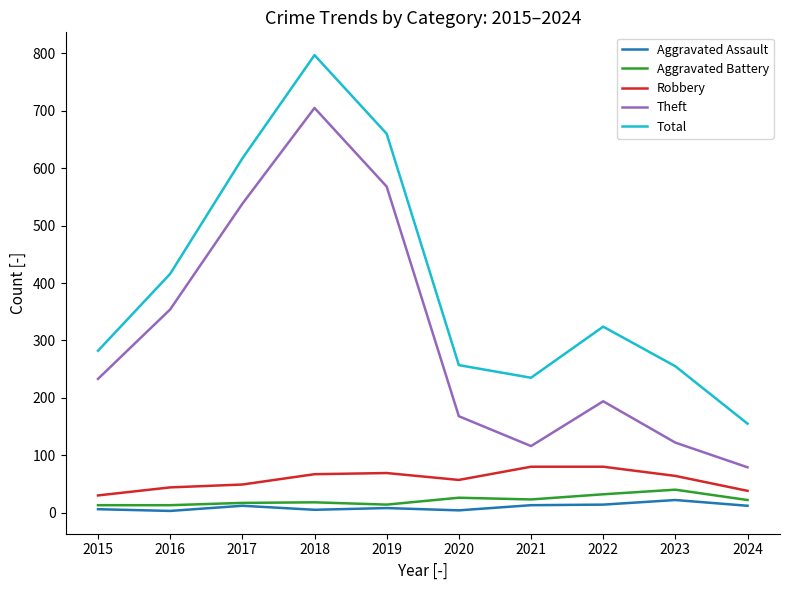

What is the difference between the highest and lowest values at 2022?

310